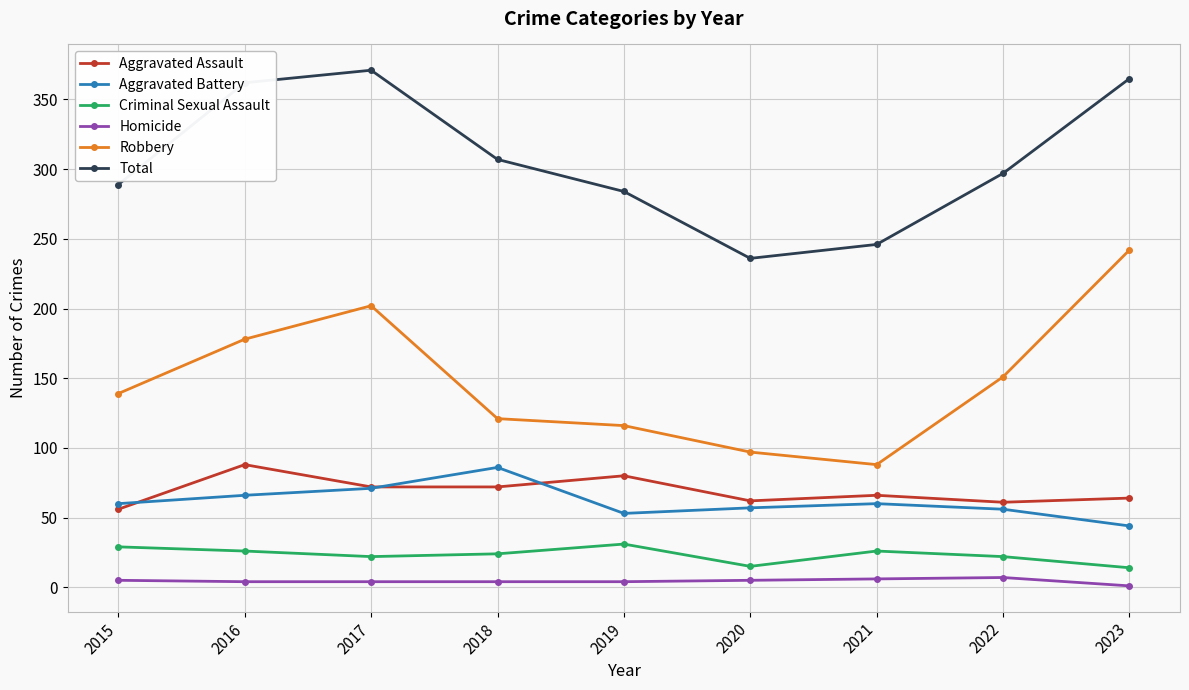

What is the sum of the Total values at 2023 and 2016?

727